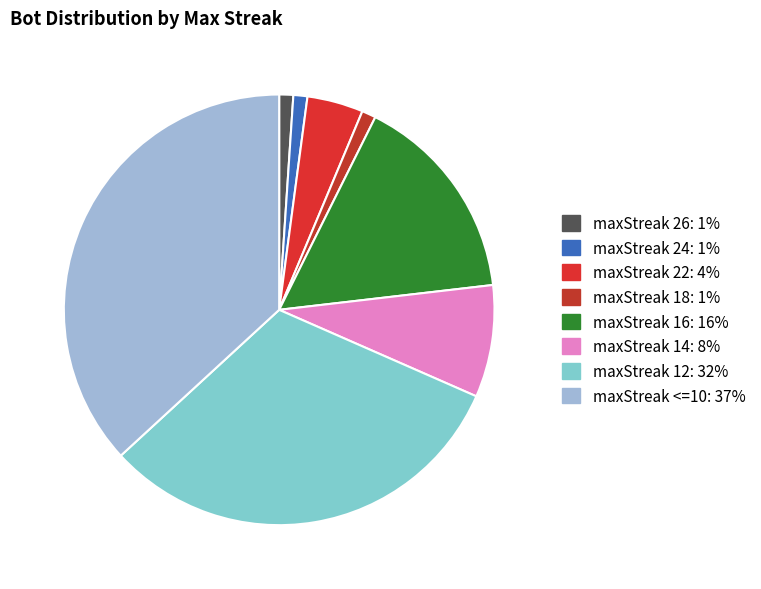

Is there a majority slice in this chart?

No